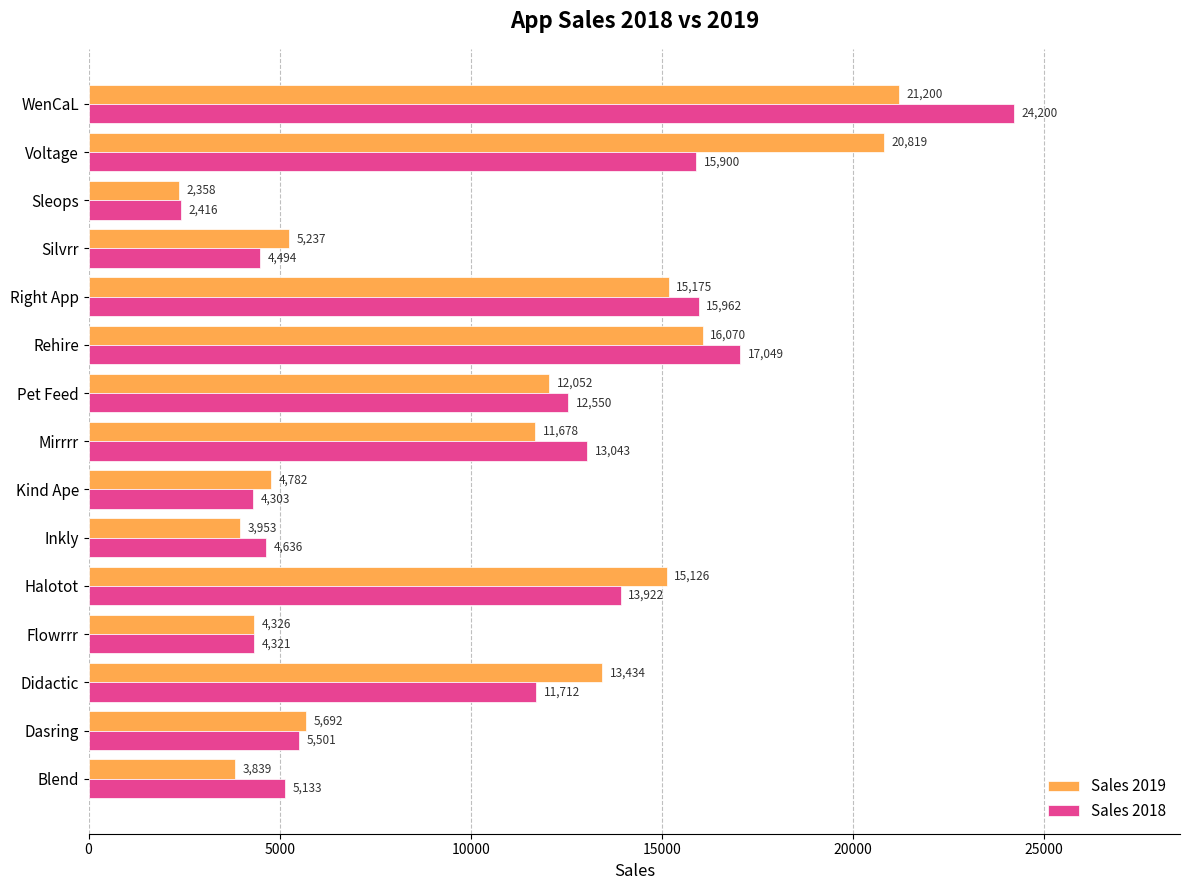

What is the difference between the maximum and minimum values in the Sales 2018 series?

21784